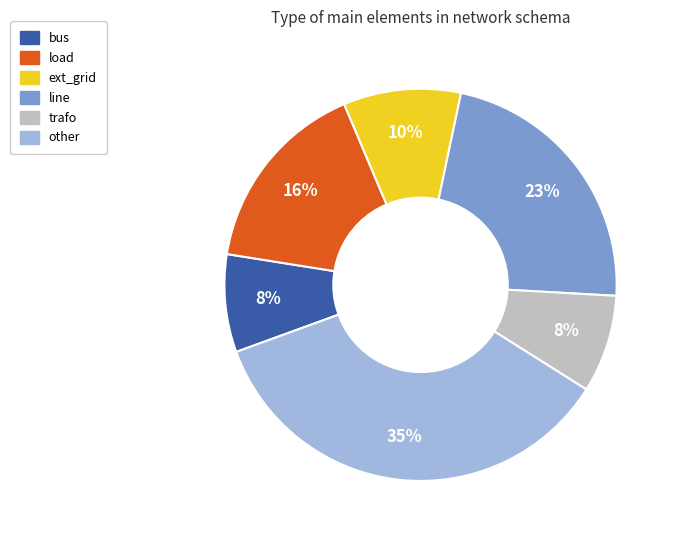

Which slice is the largest?

other